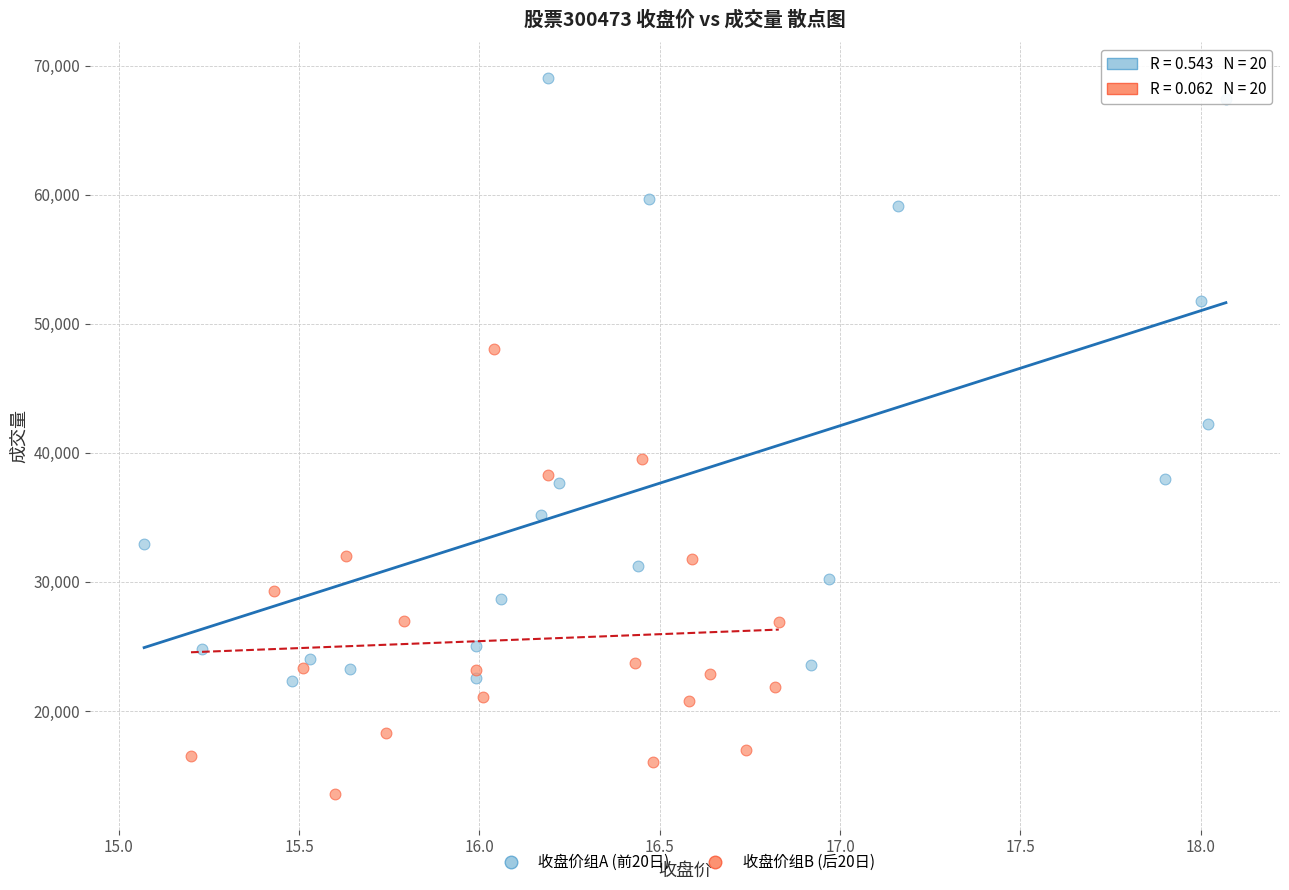

Which series reaches the minimum Y coordinate?

收盘价组B (后20日)